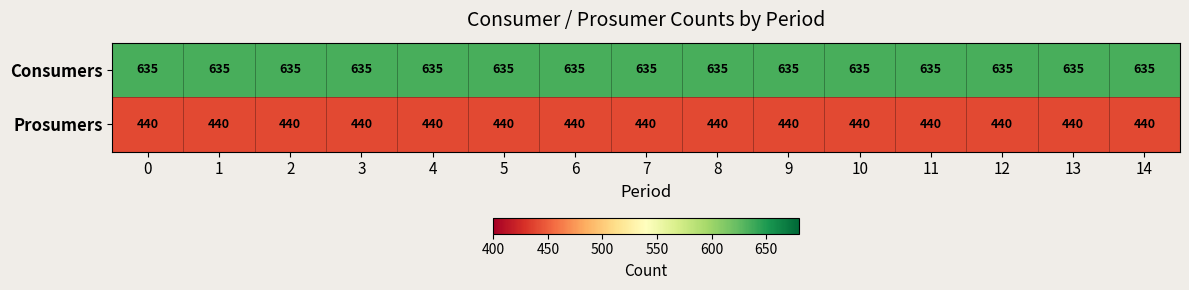

List the series in order of their overall mean, highest first.

Consumers, Prosumers